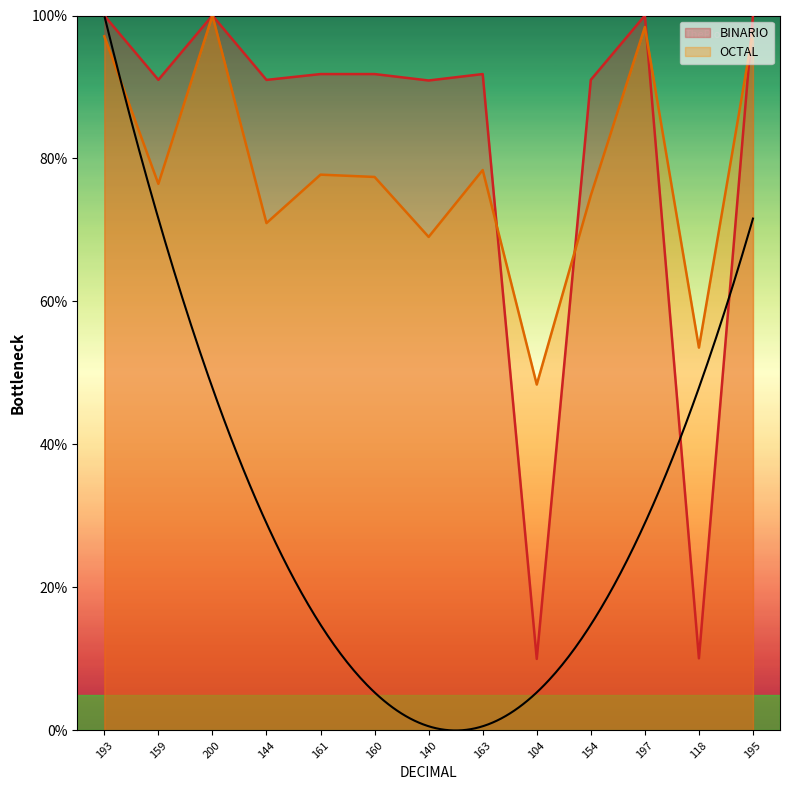

Which has a higher value, 160 or 195?

195